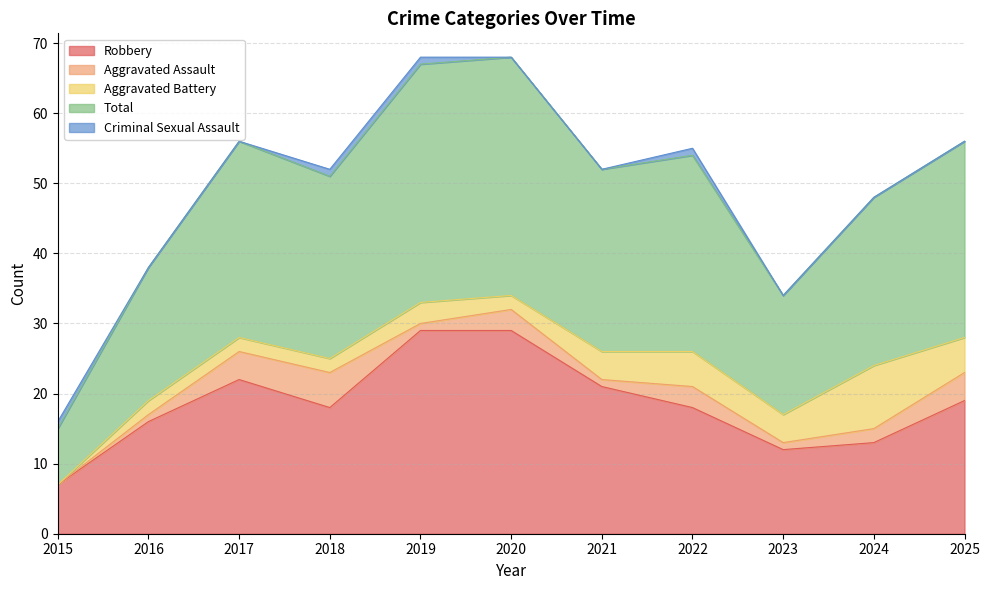

How many lines are shown in the chart?

5